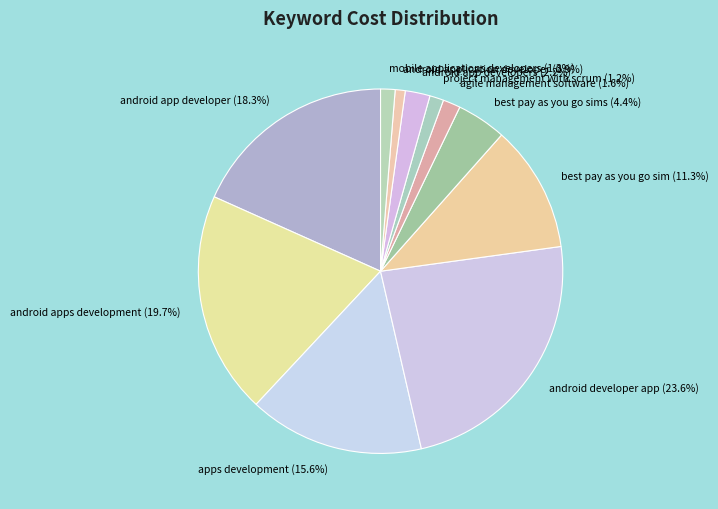

What is the total percentage of android app developers (2.2%) and android developer app (23.6%)?

25.8%